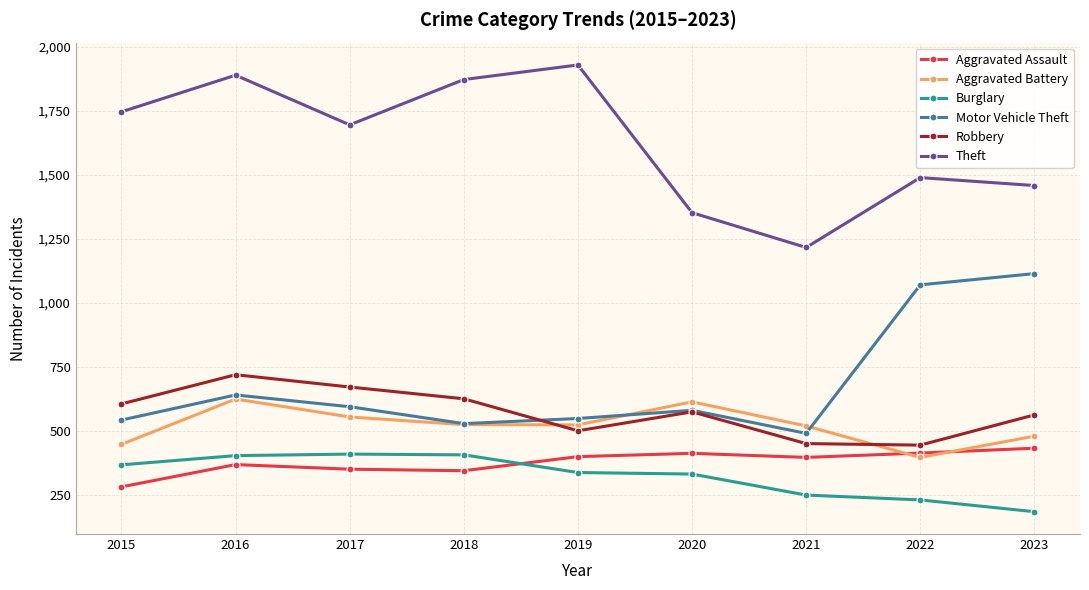

What is the smallest value displayed?

185